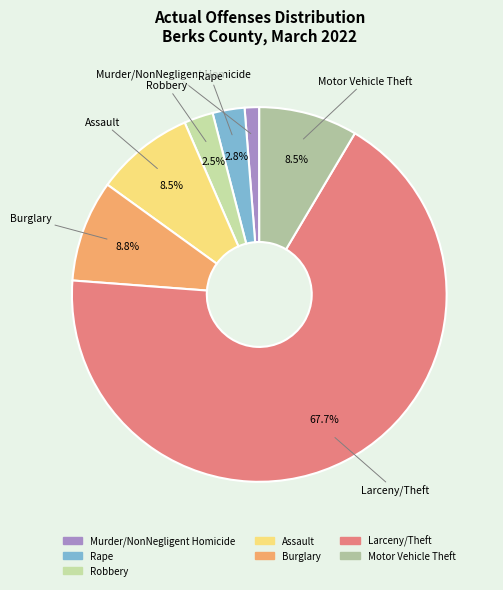

Approximately how many times larger is the value at Burglary compared to Motor Vehicle Theft?

1.0